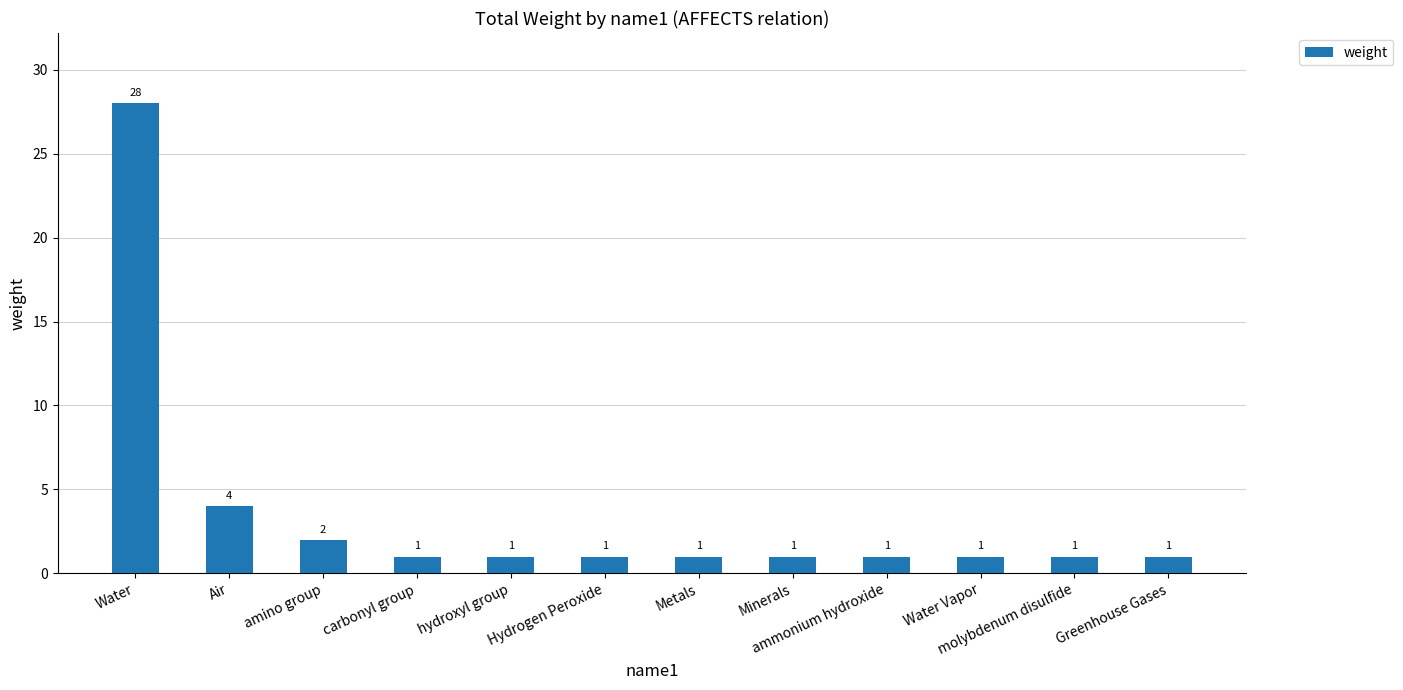

The value at carbonyl group is 1. True or false?

True